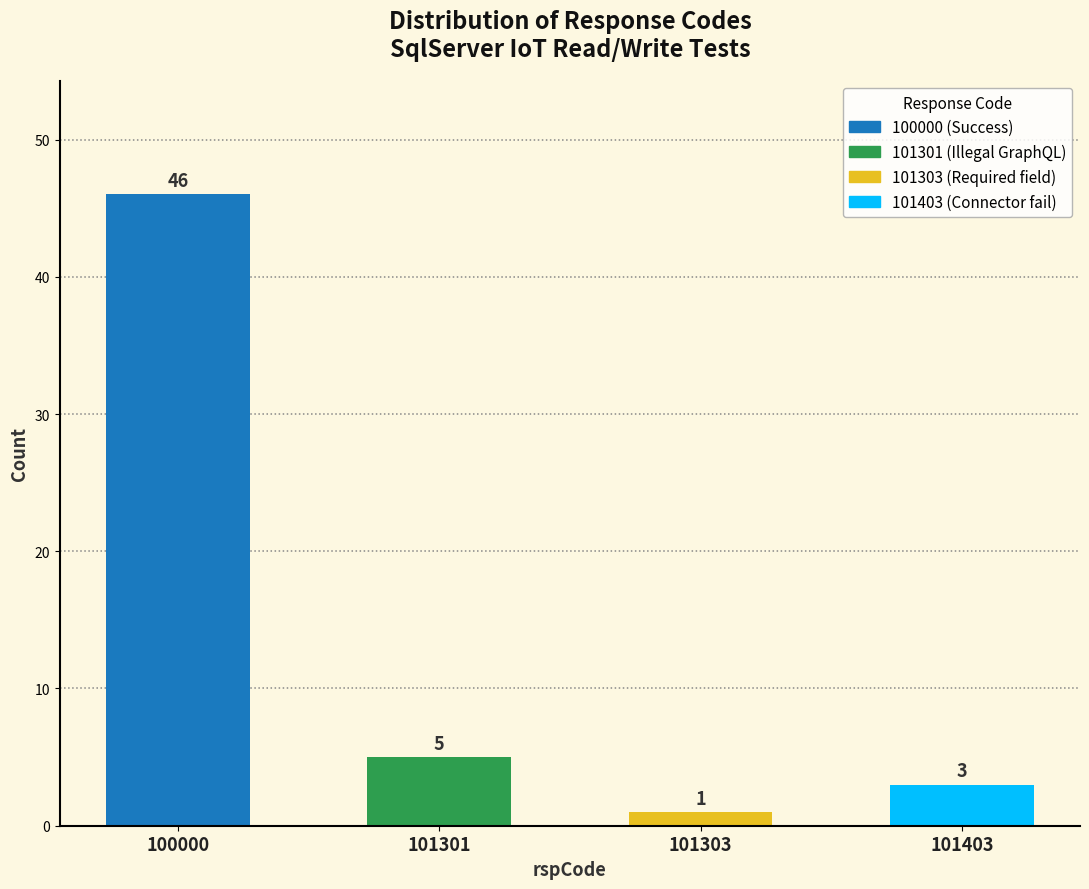

Reading right to left, what are all the values shown in this chart?

3	1	5	46